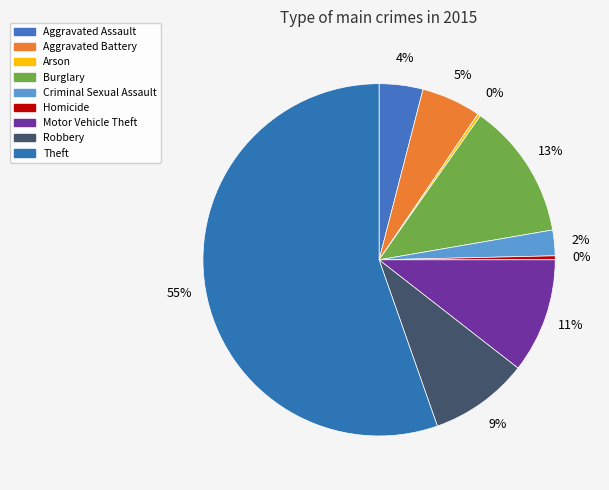

The Burglary slice represents 21% of the pie. True or false?

False